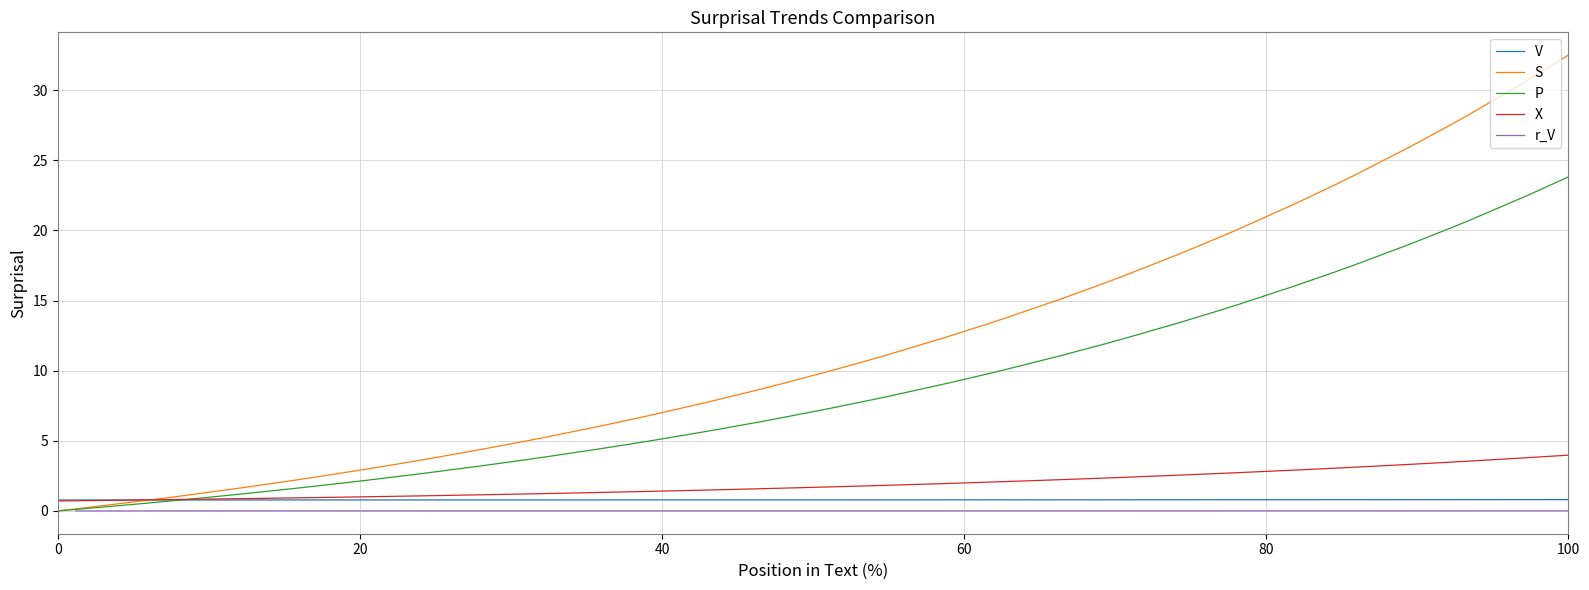

What is the highest value of the X series?

4.0